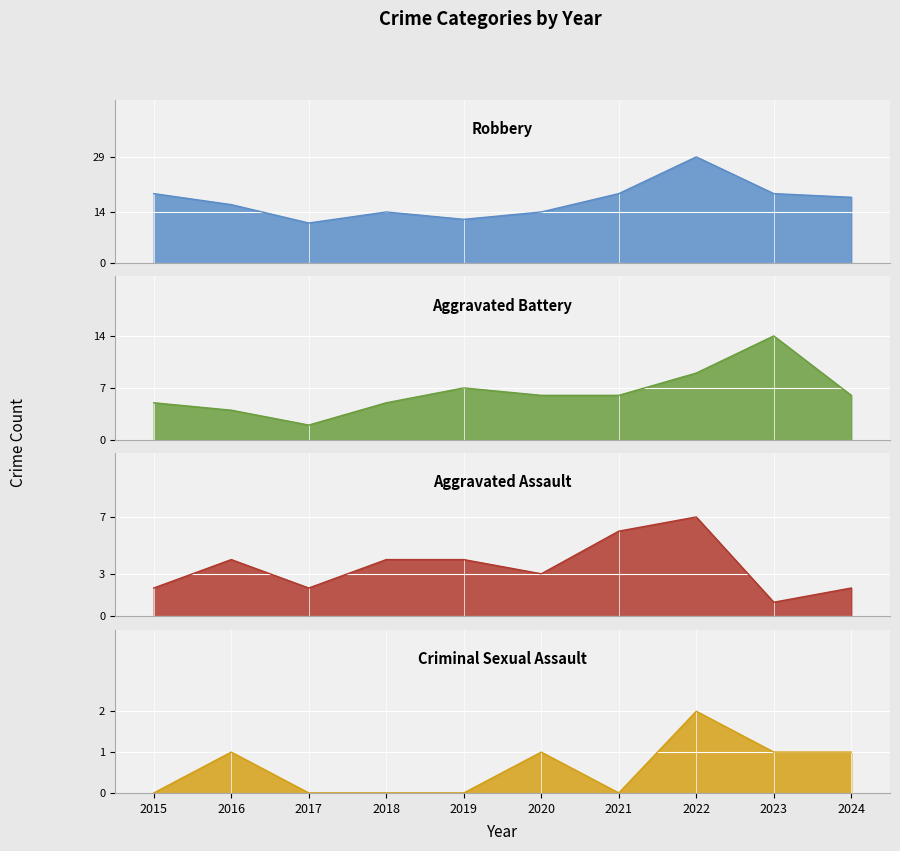

True or false: Robbery and Aggravated Assault cross at least once.

False